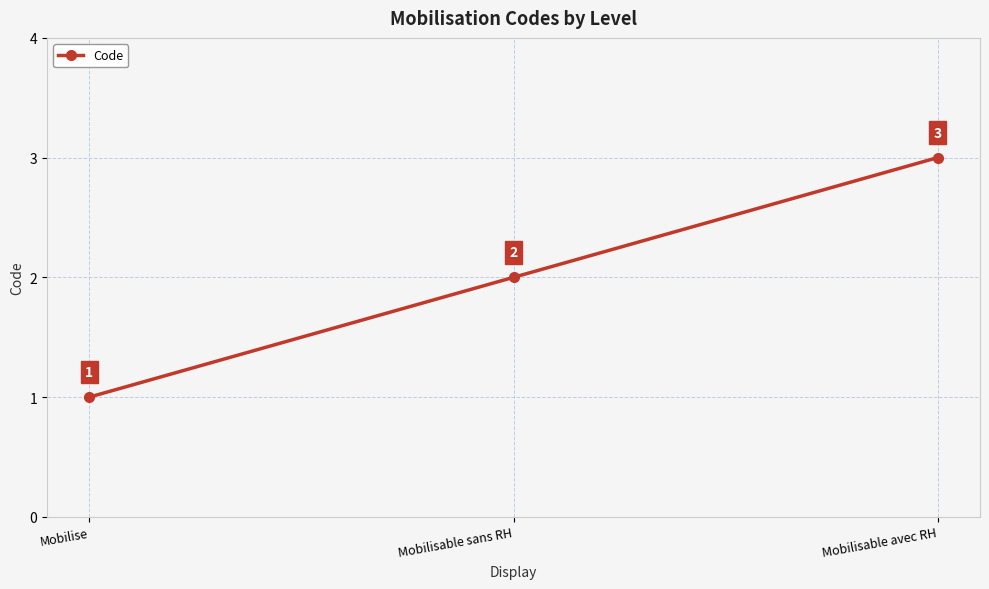

What is the difference between the values at Mobilisable sans RH and Mobilise?

1